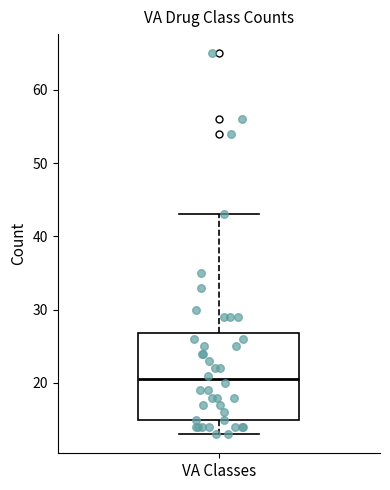

Read this box plot against the y-axis: the position of the median line, the range covered by the box, and the ends of both whiskers. The values are not printed on the chart, so give them approximately, as read against the axis.

median 21, box 15 to 27, whiskers 13 to 43